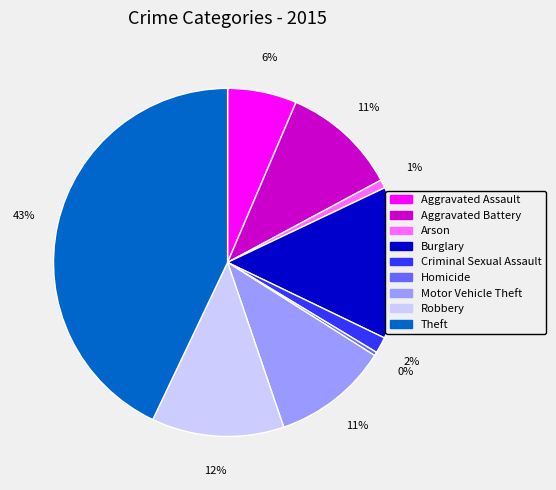

How many segments does this pie chart have?

9